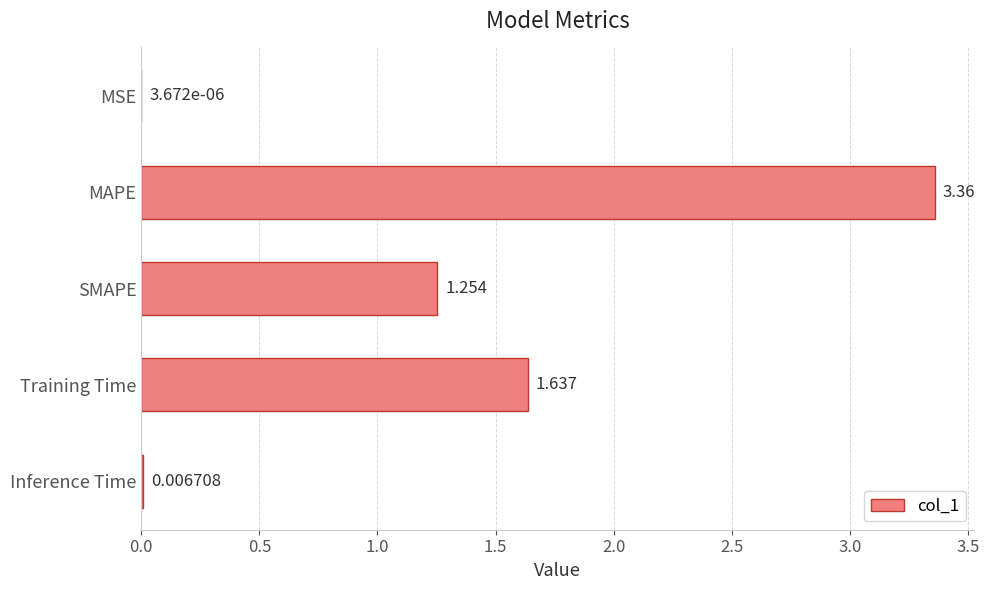

At which label is the value closest to 1?

SMAPE